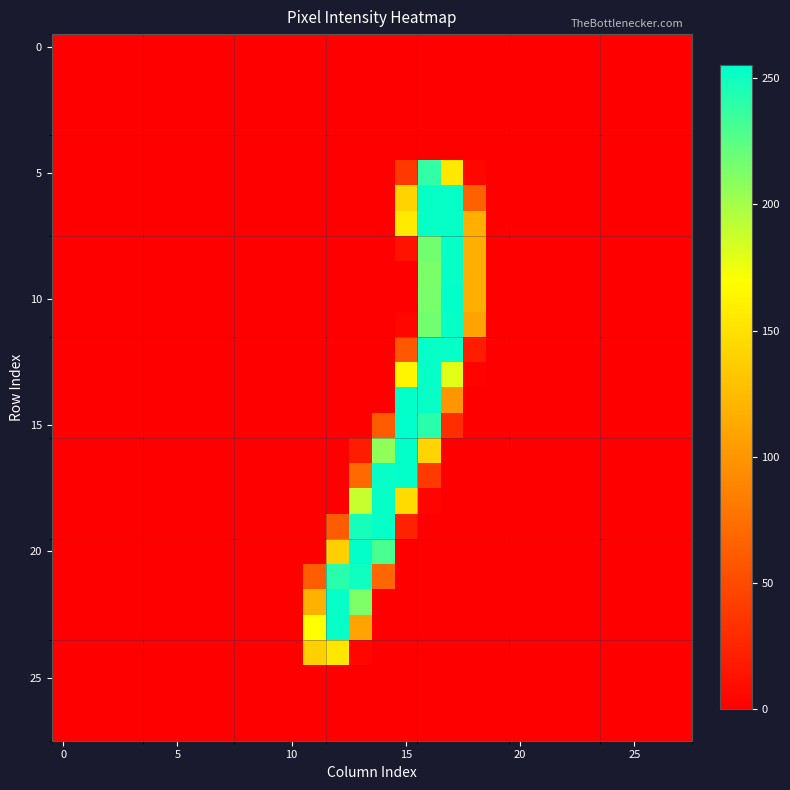

How many categories are shown in the chart?

28